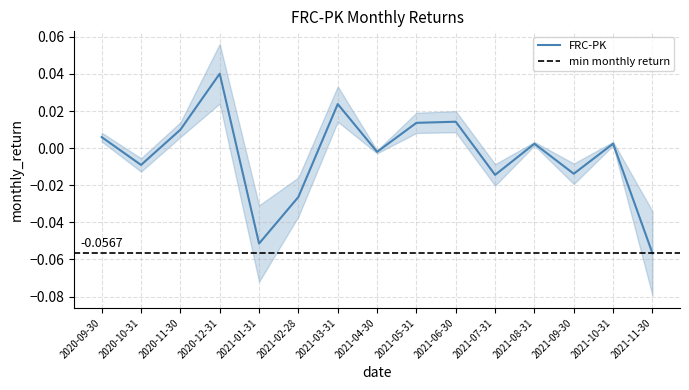

What is the minimum value shown in the chart?

-0.1